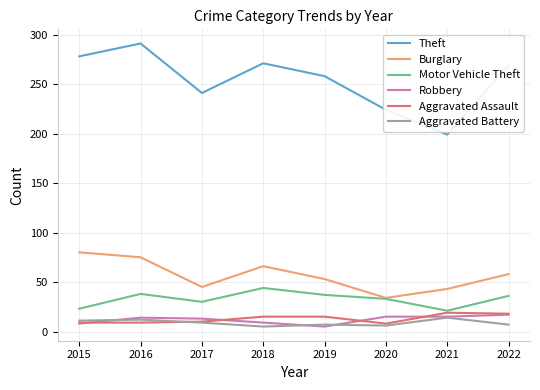

At which category does Theft reach its first local peak?

2016